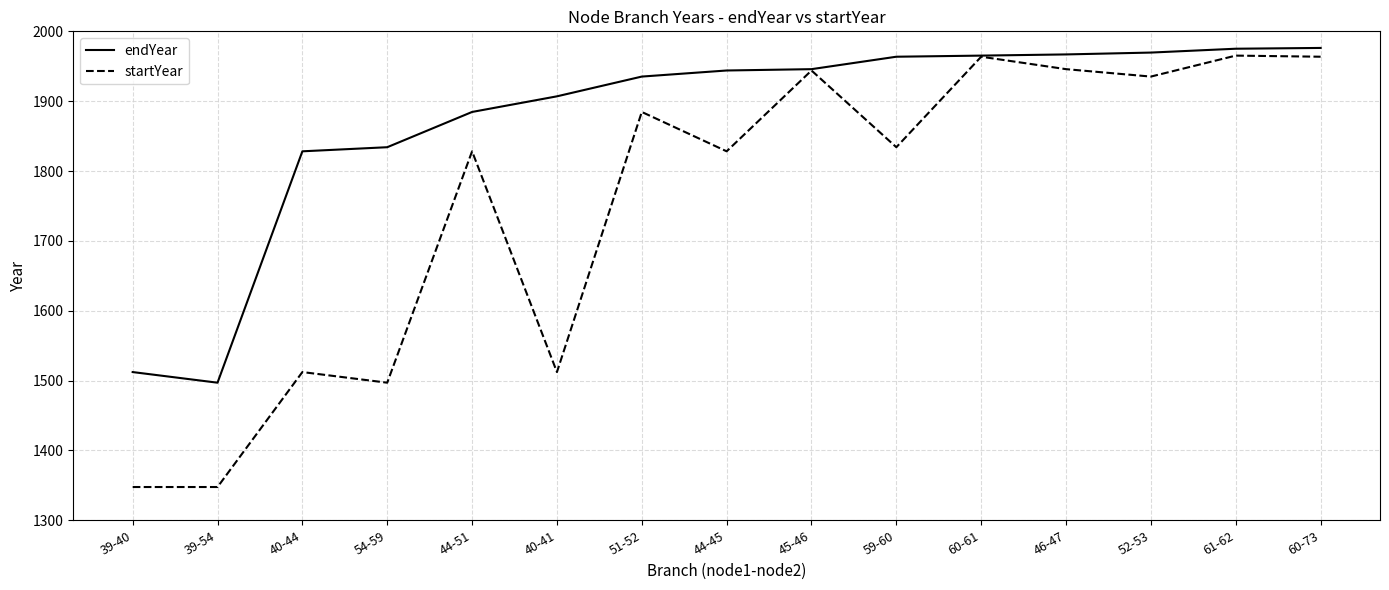

At which label does startYear first exceed 1834?

51-52